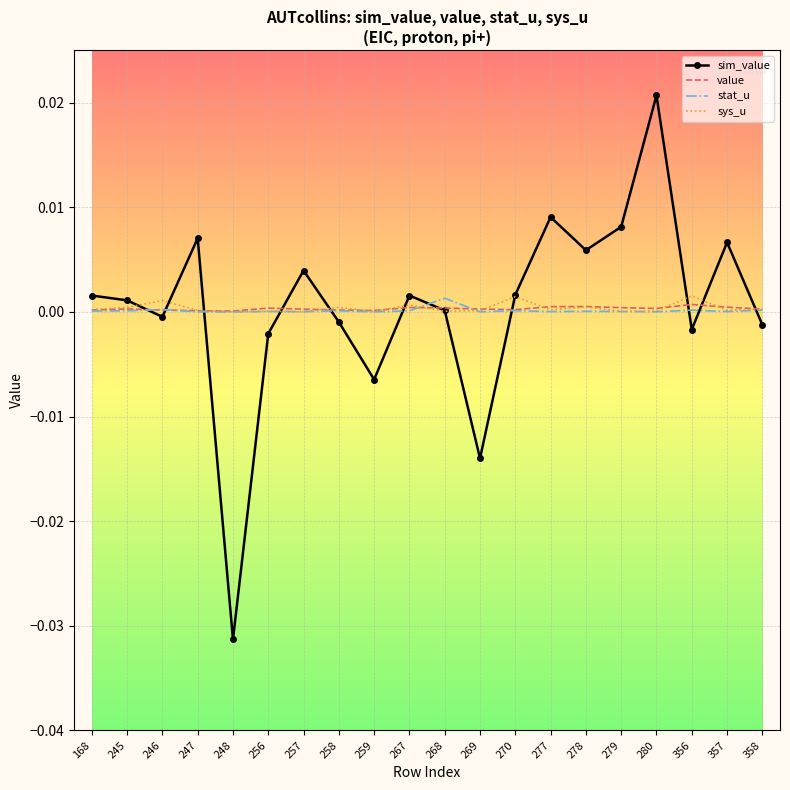

At which category is the sum across all series the highest?

280